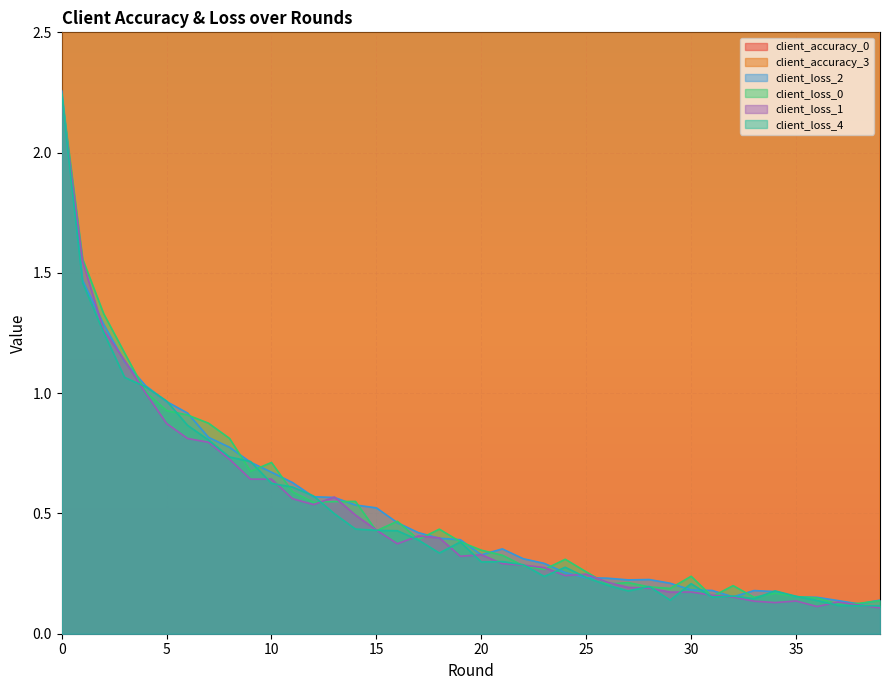

At which category does client_loss_0 reach its first local valley?

9